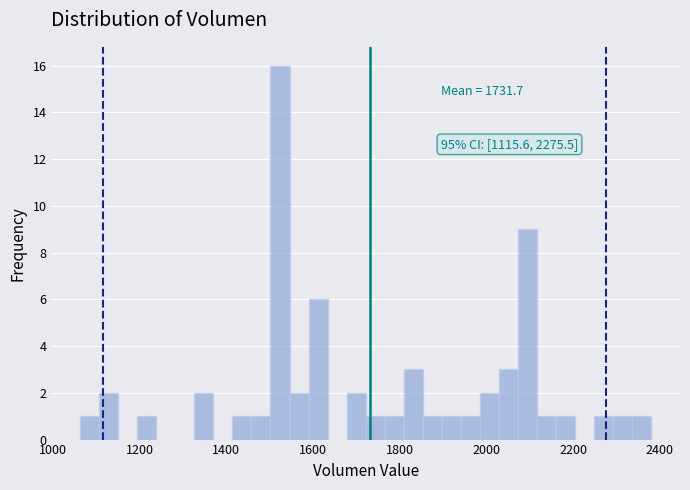

Read against the x-axis, roughly where is the centre of the tallest bar?

1520